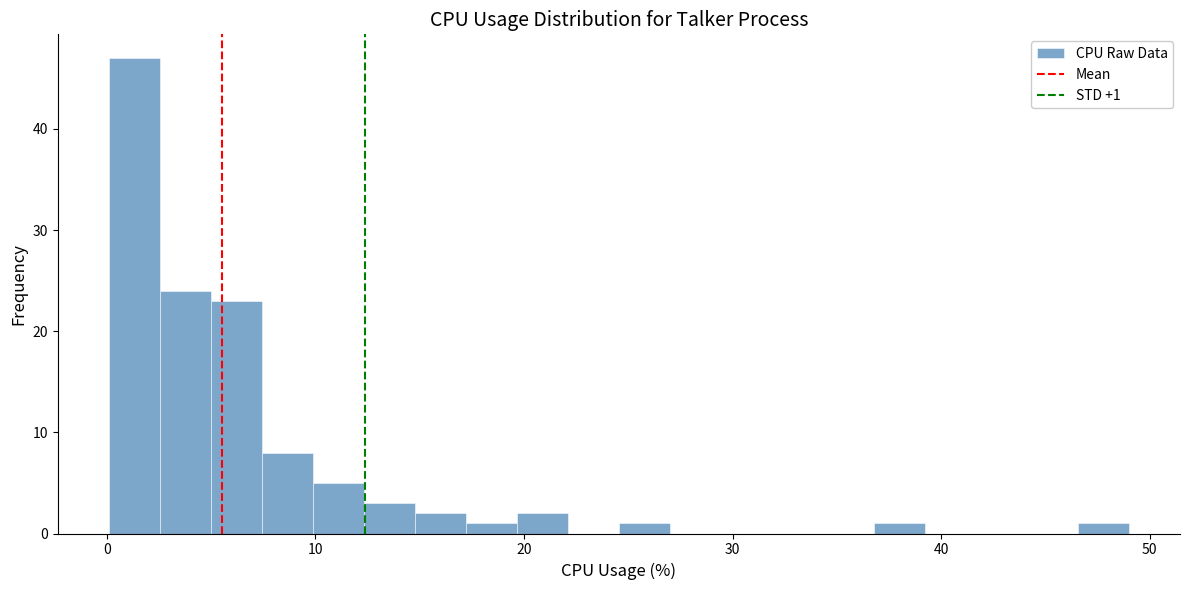

Read against the x-axis, roughly where is the centre of the tallest bar?

1